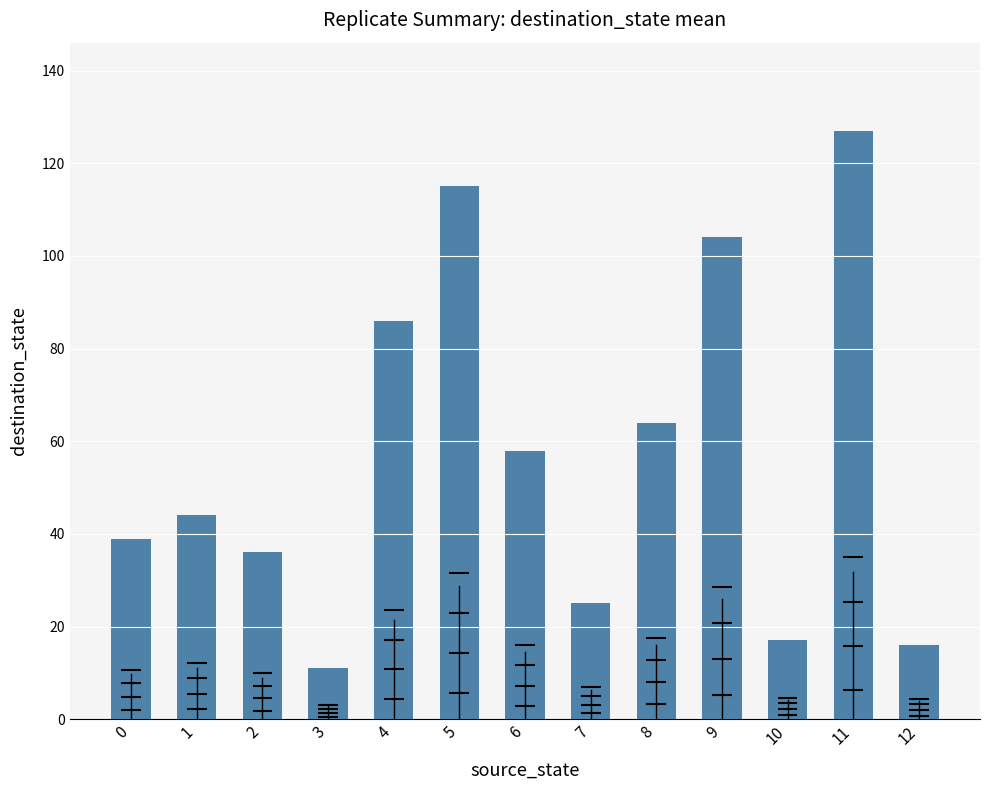

Read the value at 0.

39